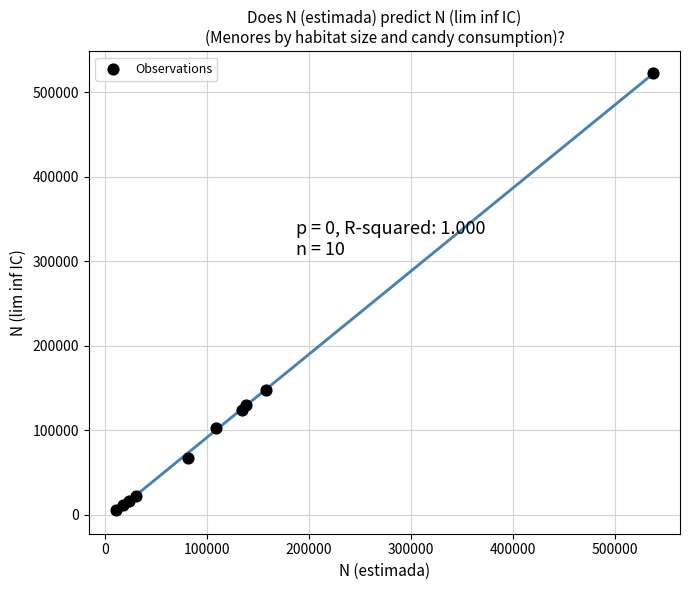

What Y value in the scatter plot is closest to 264008?

147971